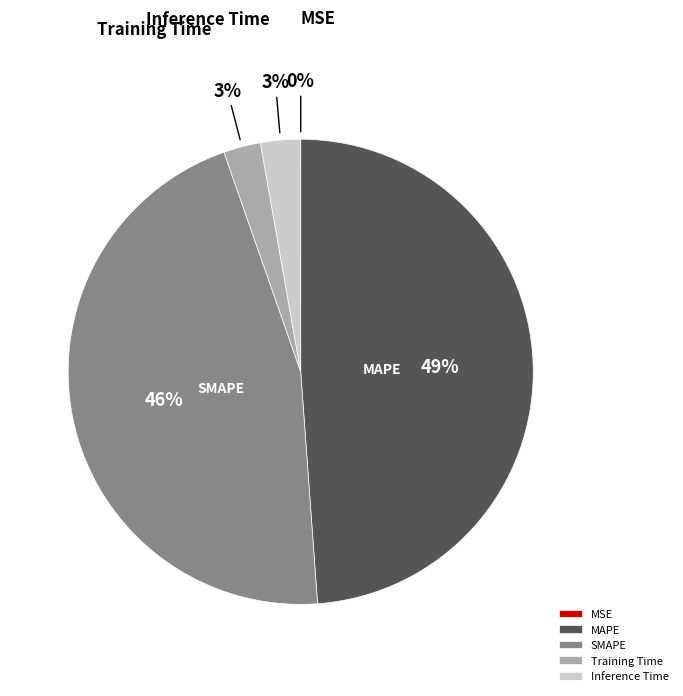

Which has a higher value, MAPE or Inference Time?

MAPE